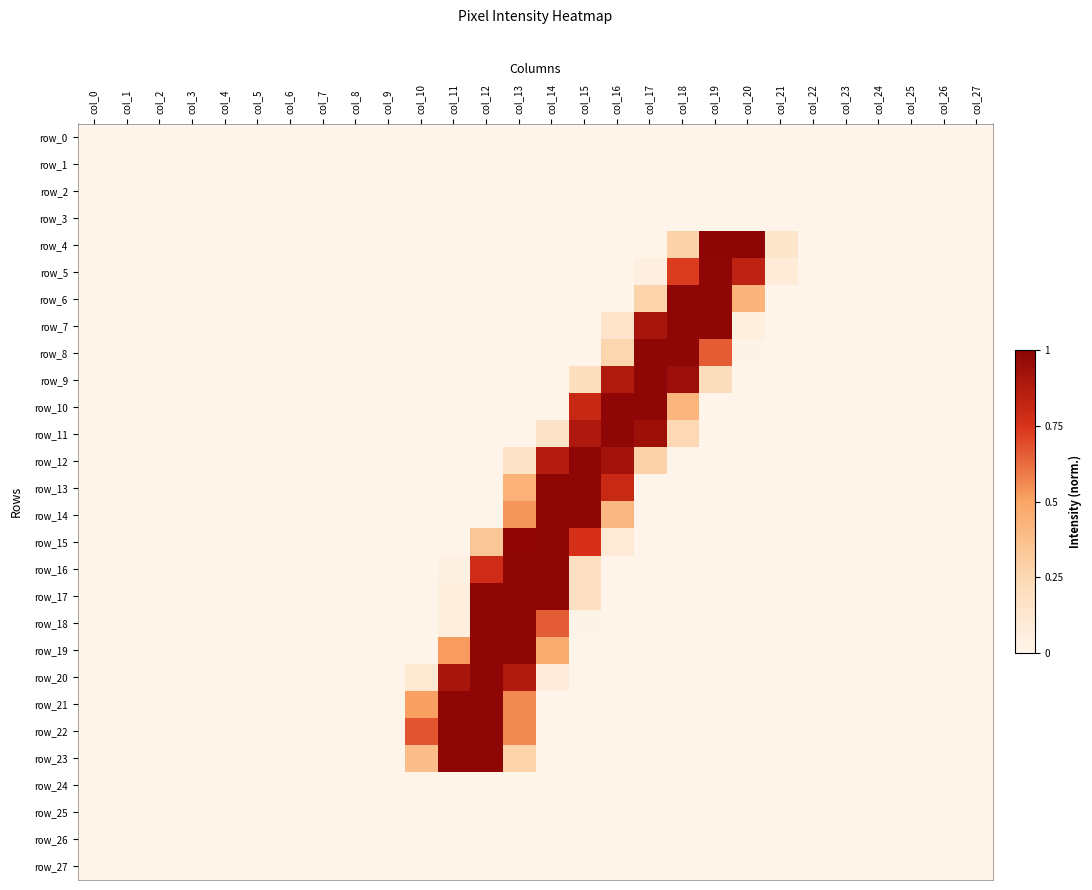

Reading left to right, extract all data points from this chart.

row_0: col_0=0.0	col_1=0.0	col_2=0.0	col_3=0.0	col_4=0.0	col_5=0.0	col_6=0.0	col_7=0.0	col_8=0.0	col_9=0.0	col_10=0.0	col_11=0.0	col_12=0.0	col_13=0.0	col_14=0.0	col_15=0.0	col_16=0.0	col_17=0.0	col_18=0.0	col_19=0.0	col_20=0.0	col_21=0.0	col_22=0.0	col_23=0.0	col_24=0.0	col_25=0.0	col_26=0.0	col_27=0.0
row_1: col_0=0.0	col_1=0.0	col_2=0.0	col_3=0.0	col_4=0.0	col_5=0.0	col_6=0.0	col_7=0.0	col_8=0.0	col_9=0.0	col_10=0.0	col_11=0.0	col_12=0.0	col_13=0.0	col_14=0.0	col_15=0.0	col_16=0.0	col_17=0.0	col_18=0.0	col_19=0.0	col_20=0.0	col_21=0.0	col_22=0.0	col_23=0.0	col_24=0.0	col_25=0.0	col_26=0.0	col_27=0.0
row_2: col_0=0.0	col_1=0.0	col_2=0.0	col_3=0.0	col_4=0.0	col_5=0.0	col_6=0.0	col_7=0.0	col_8=0.0	col_9=0.0	col_10=0.0	col_11=0.0	col_12=0.0	col_13=0.0	col_14=0.0	col_15=0.0	col_16=0.0	col_17=0.0	col_18=0.0	col_19=0.0	col_20=0.0	col_21=0.0	col_22=0.0	col_23=0.0	col_24=0.0	col_25=0.0	col_26=0.0	col_27=0.0
row_3: col_0=0.0	col_1=0.0	col_2=0.0	col_3=0.0	col_4=0.0	col_5=0.0	col_6=0.0	col_7=0.0	col_8=0.0	col_9=0.0	col_10=0.0	col_11=0.0	col_12=0.0	col_13=0.0	col_14=0.0	col_15=0.0	col_16=0.0	col_17=0.0	col_18=0.0	col_19=0.0	col_20=0.0	col_21=0.0	col_22=0.0	col_23=0.0	col_24=0.0	col_25=0.0	col_26=0.0	col_27=0.0
row_4: col_0=0.0	col_1=0.0	col_2=0.0	col_3=0.0	col_4=0.0	col_5=0.0	col_6=0.0	col_7=0.0	col_8=0.0	col_9=0.0	col_10=0.0	col_11=0.0	col_12=0.0	col_13=0.0	col_14=0.0	col_15=0.0	col_16=0.0	col_17=0.0	col_18=0.3	col_19=1.0	col_20=1.0	col_21=0.1	col_22=0.0	col_23=0.0	col_24=0.0	col_25=0.0	col_26=0.0	col_27=0.0
row_5: col_0=0.0	col_1=0.0	col_2=0.0	col_3=0.0	col_4=0.0	col_5=0.0	col_6=0.0	col_7=0.0	col_8=0.0	col_9=0.0	col_10=0.0	col_11=0.0	col_12=0.0	col_13=0.0	col_14=0.0	col_15=0.0	col_16=0.0	col_17=0.0	col_18=0.7	col_19=1.0	col_20=0.8	col_21=0.1	col_22=0.0	col_23=0.0	col_24=0.0	col_25=0.0	col_26=0.0	col_27=0.0
row_6: col_0=0.0	col_1=0.0	col_2=0.0	col_3=0.0	col_4=0.0	col_5=0.0	col_6=0.0	col_7=0.0	col_8=0.0	col_9=0.0	col_10=0.0	col_11=0.0	col_12=0.0	col_13=0.0	col_14=0.0	col_15=0.0	col_16=0.0	col_17=0.3	col_18=1.0	col_19=1.0	col_20=0.4	col_21=0.0	col_22=0.0	col_23=0.0	col_24=0.0	col_25=0.0	col_26=0.0	col_27=0.0
row_7: col_0=0.0	col_1=0.0	col_2=0.0	col_3=0.0	col_4=0.0	col_5=0.0	col_6=0.0	col_7=0.0	col_8=0.0	col_9=0.0	col_10=0.0	col_11=0.0	col_12=0.0	col_13=0.0	col_14=0.0	col_15=0.0	col_16=0.1	col_17=0.9	col_18=1.0	col_19=1.0	col_20=0.1	col_21=0.0	col_22=0.0	col_23=0.0	col_24=0.0	col_25=0.0	col_26=0.0	col_27=0.0
row_8: col_0=0.0	col_1=0.0	col_2=0.0	col_3=0.0	col_4=0.0	col_5=0.0	col_6=0.0	col_7=0.0	col_8=0.0	col_9=0.0	col_10=0.0	col_11=0.0	col_12=0.0	col_13=0.0	col_14=0.0	col_15=0.0	col_16=0.3	col_17=1.0	col_18=1.0	col_19=0.7	col_20=0.0	col_21=0.0	col_22=0.0	col_23=0.0	col_24=0.0	col_25=0.0	col_26=0.0	col_27=0.0
row_9: col_0=0.0	col_1=0.0	col_2=0.0	col_3=0.0	col_4=0.0	col_5=0.0	col_6=0.0	col_7=0.0	col_8=0.0	col_9=0.0	col_10=0.0	col_11=0.0	col_12=0.0	col_13=0.0	col_14=0.0	col_15=0.2	col_16=0.9	col_17=1.0	col_18=0.9	col_19=0.2	col_20=0.0	col_21=0.0	col_22=0.0	col_23=0.0	col_24=0.0	col_25=0.0	col_26=0.0	col_27=0.0
row_10: col_0=0.0	col_1=0.0	col_2=0.0	col_3=0.0	col_4=0.0	col_5=0.0	col_6=0.0	col_7=0.0	col_8=0.0	col_9=0.0	col_10=0.0	col_11=0.0	col_12=0.0	col_13=0.0	col_14=0.0	col_15=0.8	col_16=1.0	col_17=1.0	col_18=0.4	col_19=0.0	col_20=0.0	col_21=0.0	col_22=0.0	col_23=0.0	col_24=0.0	col_25=0.0	col_26=0.0	col_27=0.0
row_11: col_0=0.0	col_1=0.0	col_2=0.0	col_3=0.0	col_4=0.0	col_5=0.0	col_6=0.0	col_7=0.0	col_8=0.0	col_9=0.0	col_10=0.0	col_11=0.0	col_12=0.0	col_13=0.0	col_14=0.2	col_15=0.9	col_16=1.0	col_17=0.9	col_18=0.2	col_19=0.0	col_20=0.0	col_21=0.0	col_22=0.0	col_23=0.0	col_24=0.0	col_25=0.0	col_26=0.0	col_27=0.0
row_12: col_0=0.0	col_1=0.0	col_2=0.0	col_3=0.0	col_4=0.0	col_5=0.0	col_6=0.0	col_7=0.0	col_8=0.0	col_9=0.0	col_10=0.0	col_11=0.0	col_12=0.0	col_13=0.2	col_14=0.9	col_15=1.0	col_16=0.9	col_17=0.3	col_18=0.0	col_19=0.0	col_20=0.0	col_21=0.0	col_22=0.0	col_23=0.0	col_24=0.0	col_25=0.0	col_26=0.0	col_27=0.0
row_13: col_0=0.0	col_1=0.0	col_2=0.0	col_3=0.0	col_4=0.0	col_5=0.0	col_6=0.0	col_7=0.0	col_8=0.0	col_9=0.0	col_10=0.0	col_11=0.0	col_12=0.0	col_13=0.4	col_14=1.0	col_15=1.0	col_16=0.8	col_17=0.0	col_18=0.0	col_19=0.0	col_20=0.0	col_21=0.0	col_22=0.0	col_23=0.0	col_24=0.0	col_25=0.0	col_26=0.0	col_27=0.0
row_14: col_0=0.0	col_1=0.0	col_2=0.0	col_3=0.0	col_4=0.0	col_5=0.0	col_6=0.0	col_7=0.0	col_8=0.0	col_9=0.0	col_10=0.0	col_11=0.0	col_12=0.0	col_13=0.5	col_14=1.0	col_15=1.0	col_16=0.4	col_17=0.0	col_18=0.0	col_19=0.0	col_20=0.0	col_21=0.0	col_22=0.0	col_23=0.0	col_24=0.0	col_25=0.0	col_26=0.0	col_27=0.0
row_15: col_0=0.0	col_1=0.0	col_2=0.0	col_3=0.0	col_4=0.0	col_5=0.0	col_6=0.0	col_7=0.0	col_8=0.0	col_9=0.0	col_10=0.0	col_11=0.0	col_12=0.3	col_13=1.0	col_14=1.0	col_15=0.8	col_16=0.1	col_17=0.0	col_18=0.0	col_19=0.0	col_20=0.0	col_21=0.0	col_22=0.0	col_23=0.0	col_24=0.0	col_25=0.0	col_26=0.0	col_27=0.0
row_16: col_0=0.0	col_1=0.0	col_2=0.0	col_3=0.0	col_4=0.0	col_5=0.0	col_6=0.0	col_7=0.0	col_8=0.0	col_9=0.0	col_10=0.0	col_11=0.0	col_12=0.8	col_13=1.0	col_14=1.0	col_15=0.2	col_16=0.0	col_17=0.0	col_18=0.0	col_19=0.0	col_20=0.0	col_21=0.0	col_22=0.0	col_23=0.0	col_24=0.0	col_25=0.0	col_26=0.0	col_27=0.0
row_17: col_0=0.0	col_1=0.0	col_2=0.0	col_3=0.0	col_4=0.0	col_5=0.0	col_6=0.0	col_7=0.0	col_8=0.0	col_9=0.0	col_10=0.0	col_11=0.1	col_12=1.0	col_13=1.0	col_14=1.0	col_15=0.2	col_16=0.0	col_17=0.0	col_18=0.0	col_19=0.0	col_20=0.0	col_21=0.0	col_22=0.0	col_23=0.0	col_24=0.0	col_25=0.0	col_26=0.0	col_27=0.0
row_18: col_0=0.0	col_1=0.0	col_2=0.0	col_3=0.0	col_4=0.0	col_5=0.0	col_6=0.0	col_7=0.0	col_8=0.0	col_9=0.0	col_10=0.0	col_11=0.1	col_12=1.0	col_13=1.0	col_14=0.7	col_15=0.0	col_16=0.0	col_17=0.0	col_18=0.0	col_19=0.0	col_20=0.0	col_21=0.0	col_22=0.0	col_23=0.0	col_24=0.0	col_25=0.0	col_26=0.0	col_27=0.0
row_19: col_0=0.0	col_1=0.0	col_2=0.0	col_3=0.0	col_4=0.0	col_5=0.0	col_6=0.0	col_7=0.0	col_8=0.0	col_9=0.0	col_10=0.0	col_11=0.5	col_12=1.0	col_13=1.0	col_14=0.5	col_15=0.0	col_16=0.0	col_17=0.0	col_18=0.0	col_19=0.0	col_20=0.0	col_21=0.0	col_22=0.0	col_23=0.0	col_24=0.0	col_25=0.0	col_26=0.0	col_27=0.0
row_20: col_0=0.0	col_1=0.0	col_2=0.0	col_3=0.0	col_4=0.0	col_5=0.0	col_6=0.0	col_7=0.0	col_8=0.0	col_9=0.0	col_10=0.1	col_11=0.9	col_12=1.0	col_13=0.9	col_14=0.1	col_15=0.0	col_16=0.0	col_17=0.0	col_18=0.0	col_19=0.0	col_20=0.0	col_21=0.0	col_22=0.0	col_23=0.0	col_24=0.0	col_25=0.0	col_26=0.0	col_27=0.0
row_21: col_0=0.0	col_1=0.0	col_2=0.0	col_3=0.0	col_4=0.0	col_5=0.0	col_6=0.0	col_7=0.0	col_8=0.0	col_9=0.0	col_10=0.5	col_11=1.0	col_12=1.0	col_13=0.6	col_14=0.0	col_15=0.0	col_16=0.0	col_17=0.0	col_18=0.0	col_19=0.0	col_20=0.0	col_21=0.0	col_22=0.0	col_23=0.0	col_24=0.0	col_25=0.0	col_26=0.0	col_27=0.0
row_22: col_0=0.0	col_1=0.0	col_2=0.0	col_3=0.0	col_4=0.0	col_5=0.0	col_6=0.0	col_7=0.0	col_8=0.0	col_9=0.0	col_10=0.7	col_11=1.0	col_12=1.0	col_13=0.6	col_14=0.0	col_15=0.0	col_16=0.0	col_17=0.0	col_18=0.0	col_19=0.0	col_20=0.0	col_21=0.0	col_22=0.0	col_23=0.0	col_24=0.0	col_25=0.0	col_26=0.0	col_27=0.0
row_23: col_0=0.0	col_1=0.0	col_2=0.0	col_3=0.0	col_4=0.0	col_5=0.0	col_6=0.0	col_7=0.0	col_8=0.0	col_9=0.0	col_10=0.4	col_11=1.0	col_12=1.0	col_13=0.3	col_14=0.0	col_15=0.0	col_16=0.0	col_17=0.0	col_18=0.0	col_19=0.0	col_20=0.0	col_21=0.0	col_22=0.0	col_23=0.0	col_24=0.0	col_25=0.0	col_26=0.0	col_27=0.0
row_24: col_0=0.0	col_1=0.0	col_2=0.0	col_3=0.0	col_4=0.0	col_5=0.0	col_6=0.0	col_7=0.0	col_8=0.0	col_9=0.0	col_10=0.0	col_11=0.0	col_12=0.0	col_13=0.0	col_14=0.0	col_15=0.0	col_16=0.0	col_17=0.0	col_18=0.0	col_19=0.0	col_20=0.0	col_21=0.0	col_22=0.0	col_23=0.0	col_24=0.0	col_25=0.0	col_26=0.0	col_27=0.0
row_25: col_0=0.0	col_1=0.0	col_2=0.0	col_3=0.0	col_4=0.0	col_5=0.0	col_6=0.0	col_7=0.0	col_8=0.0	col_9=0.0	col_10=0.0	col_11=0.0	col_12=0.0	col_13=0.0	col_14=0.0	col_15=0.0	col_16=0.0	col_17=0.0	col_18=0.0	col_19=0.0	col_20=0.0	col_21=0.0	col_22=0.0	col_23=0.0	col_24=0.0	col_25=0.0	col_26=0.0	col_27=0.0
row_26: col_0=0.0	col_1=0.0	col_2=0.0	col_3=0.0	col_4=0.0	col_5=0.0	col_6=0.0	col_7=0.0	col_8=0.0	col_9=0.0	col_10=0.0	col_11=0.0	col_12=0.0	col_13=0.0	col_14=0.0	col_15=0.0	col_16=0.0	col_17=0.0	col_18=0.0	col_19=0.0	col_20=0.0	col_21=0.0	col_22=0.0	col_23=0.0	col_24=0.0	col_25=0.0	col_26=0.0	col_27=0.0
row_27: col_0=0.0	col_1=0.0	col_2=0.0	col_3=0.0	col_4=0.0	col_5=0.0	col_6=0.0	col_7=0.0	col_8=0.0	col_9=0.0	col_10=0.0	col_11=0.0	col_12=0.0	col_13=0.0	col_14=0.0	col_15=0.0	col_16=0.0	col_17=0.0	col_18=0.0	col_19=0.0	col_20=0.0	col_21=0.0	col_22=0.0	col_23=0.0	col_24=0.0	col_25=0.0	col_26=0.0	col_27=0.0